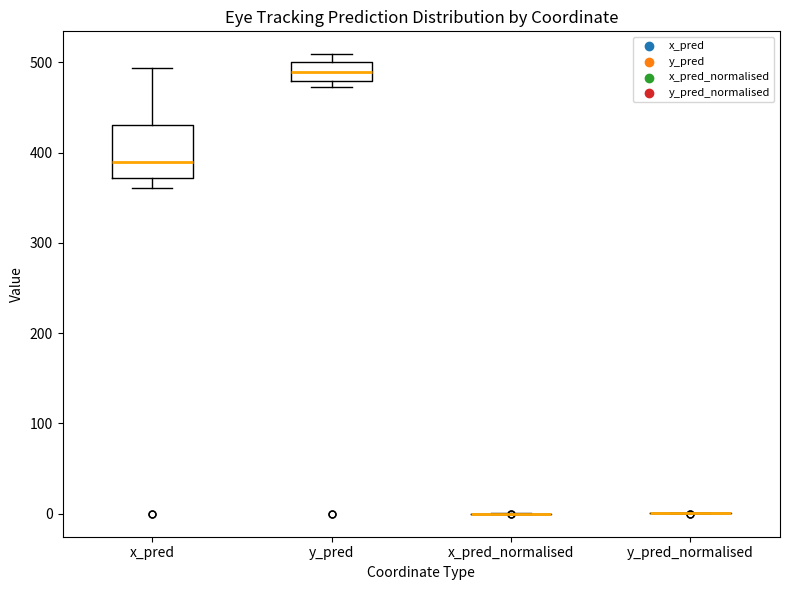

Where is the upper edge of the box for y_pred on the y-axis? The values are not printed on the chart, so give them approximately, as read against the axis.

500